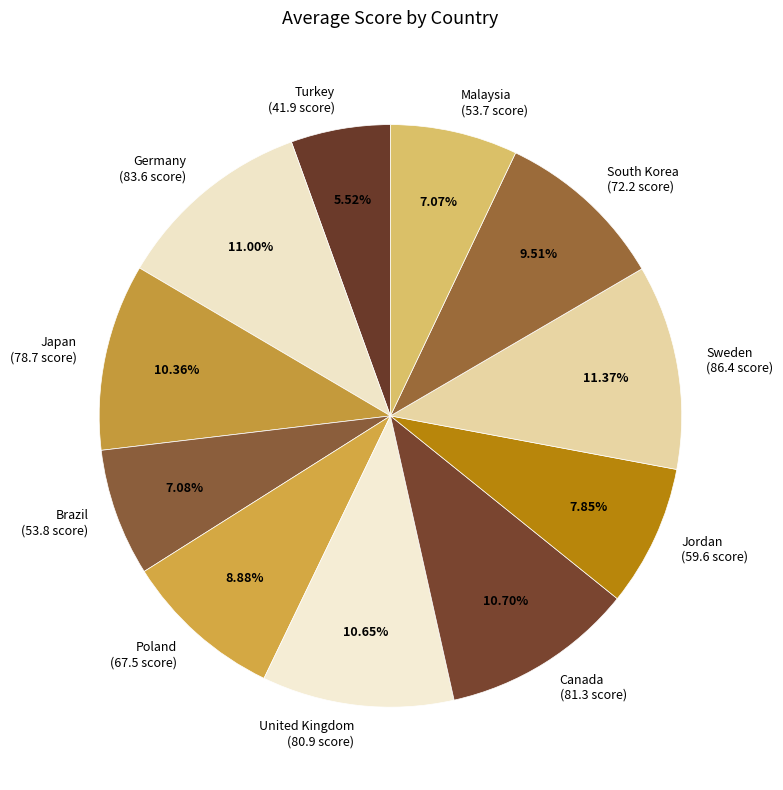

True or false: Turkey accounts for 6% of the total.

True